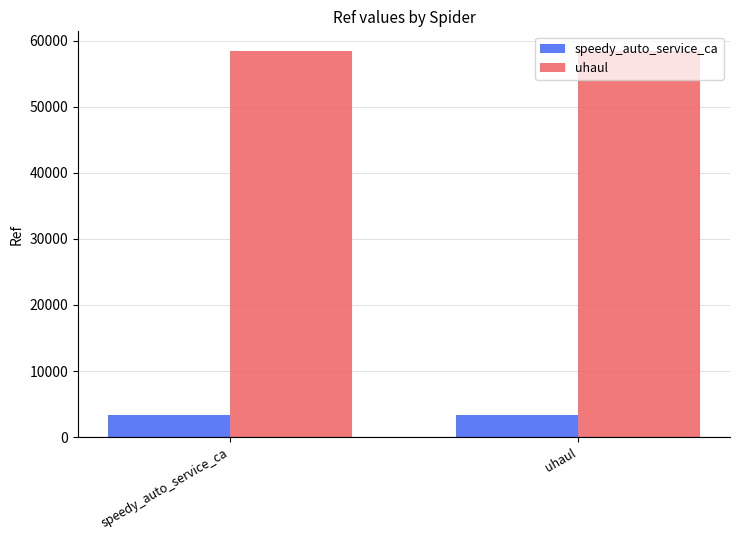

What are all the series names shown in the legend?

speedy_auto_service_ca, uhaul